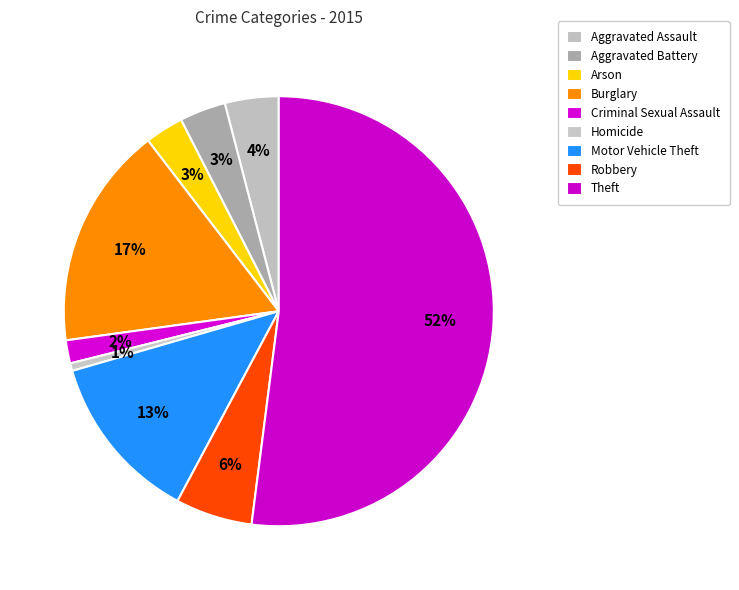

Count the number of slices in the pie.

9